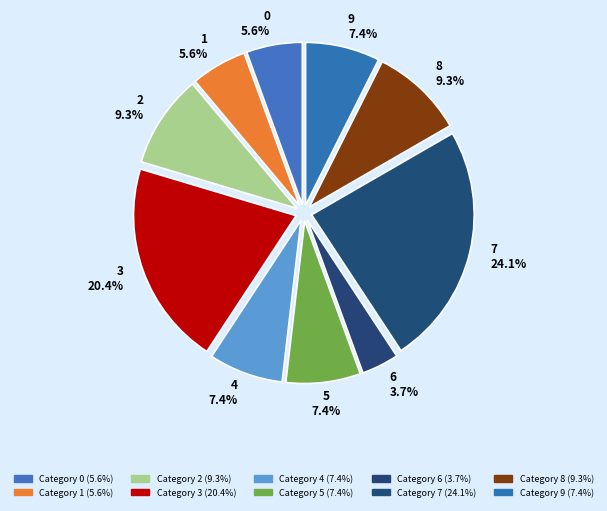

To the nearest percent, what is the difference between the largest and smallest slice percentages?

20%